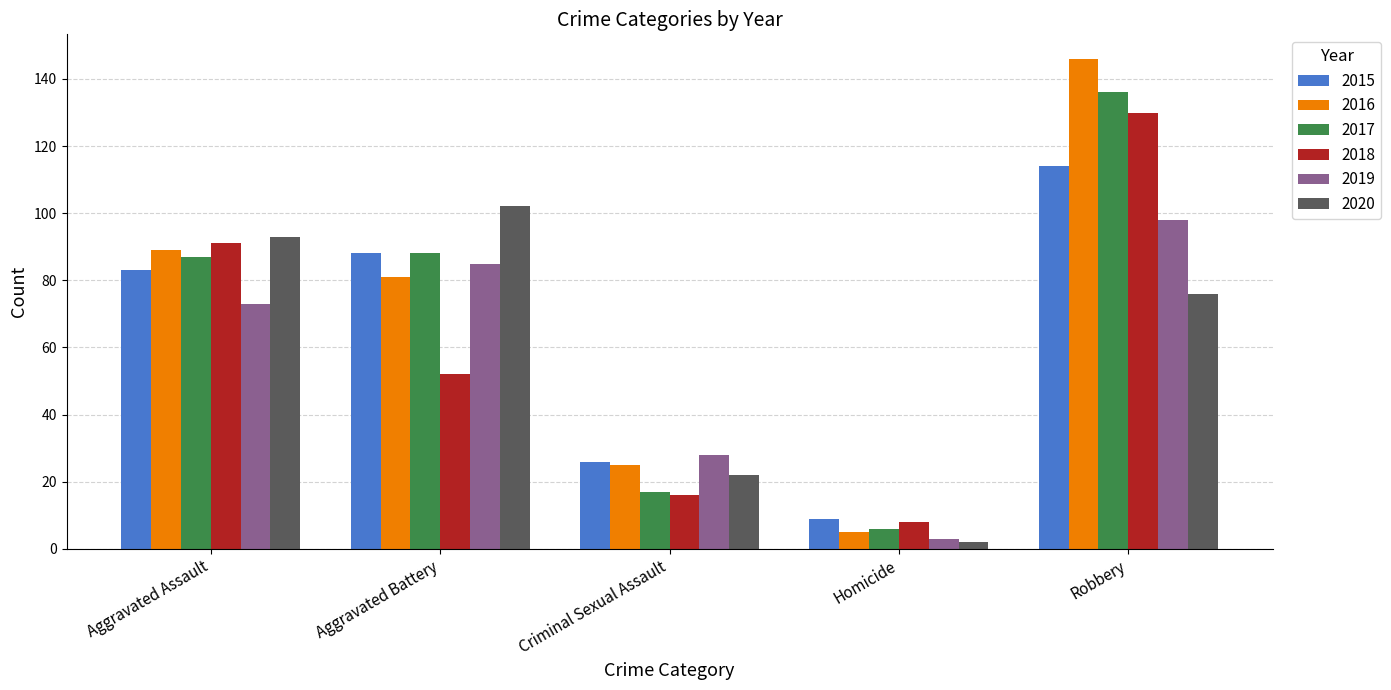

What value does the 2018 series have at Criminal Sexual Assault?

16